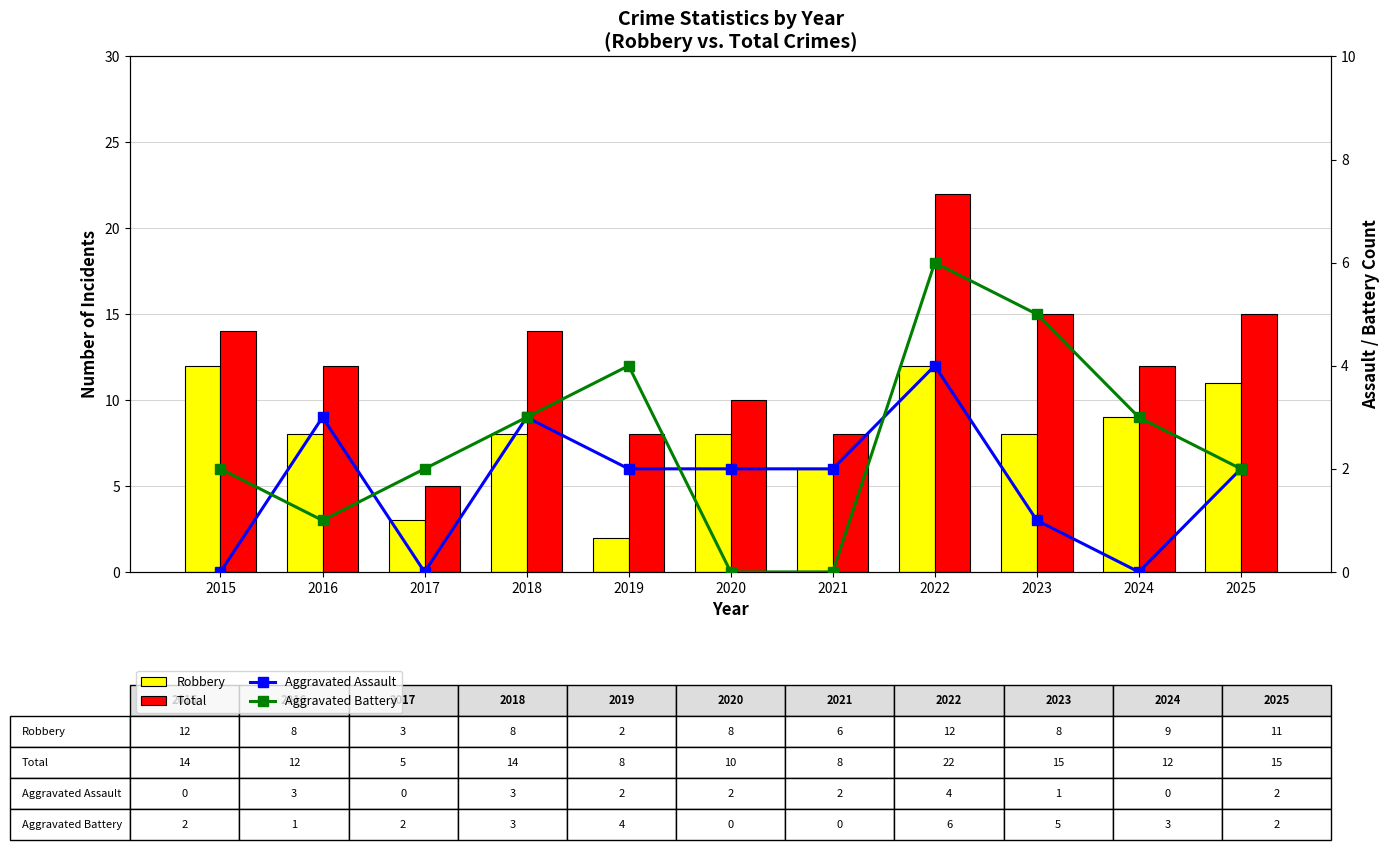

What is the average value of the Total series?

12